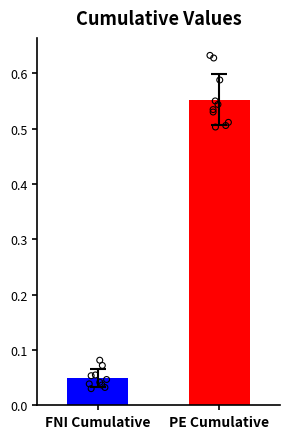

Which series contains the highest Y value?

Point_Exceeds_Cumulative_Value